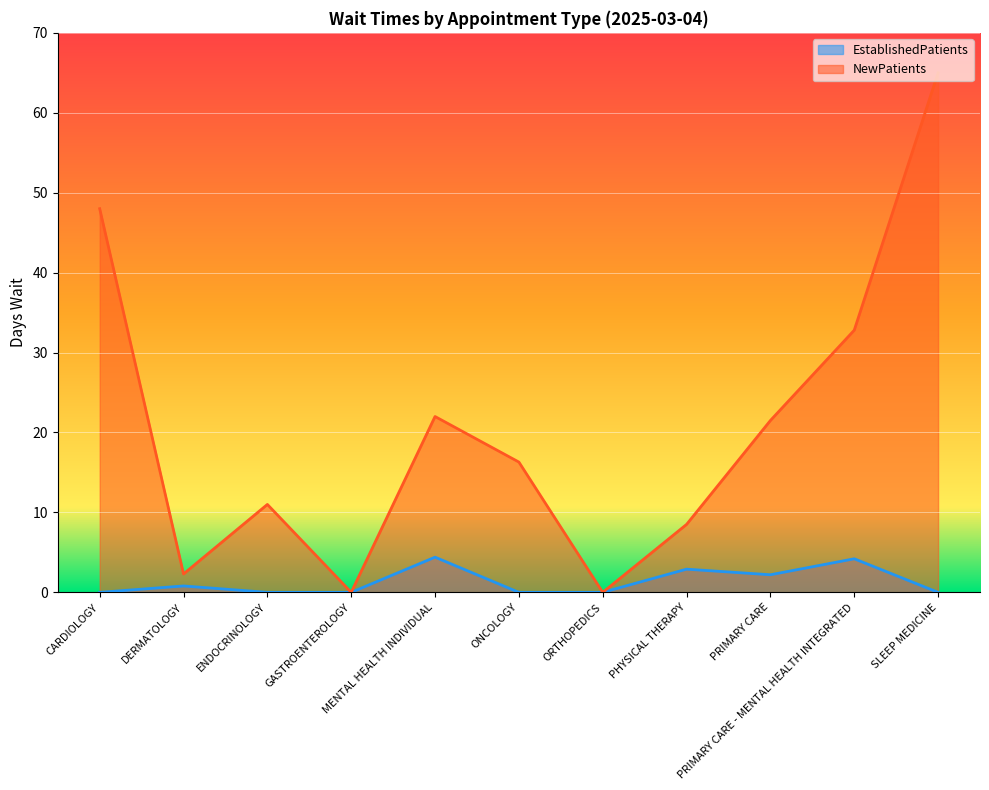

How many interior local peaks does the EstablishedPatients series have?

4